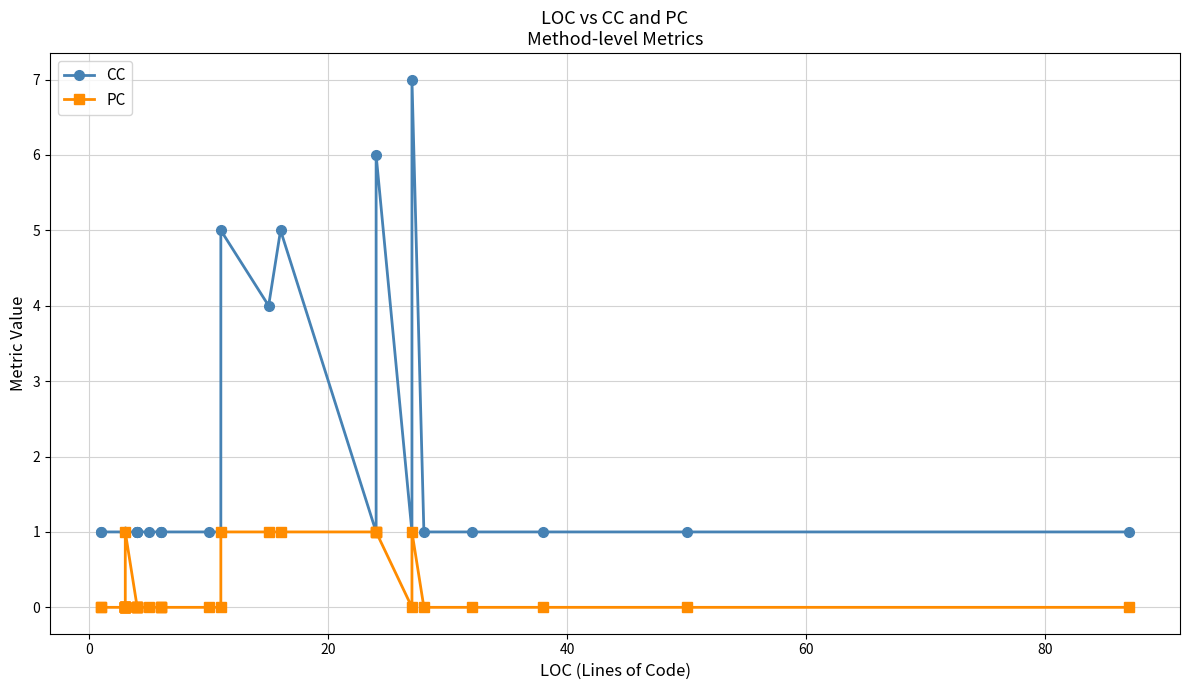

Which series has the largest total across all categories?

CC